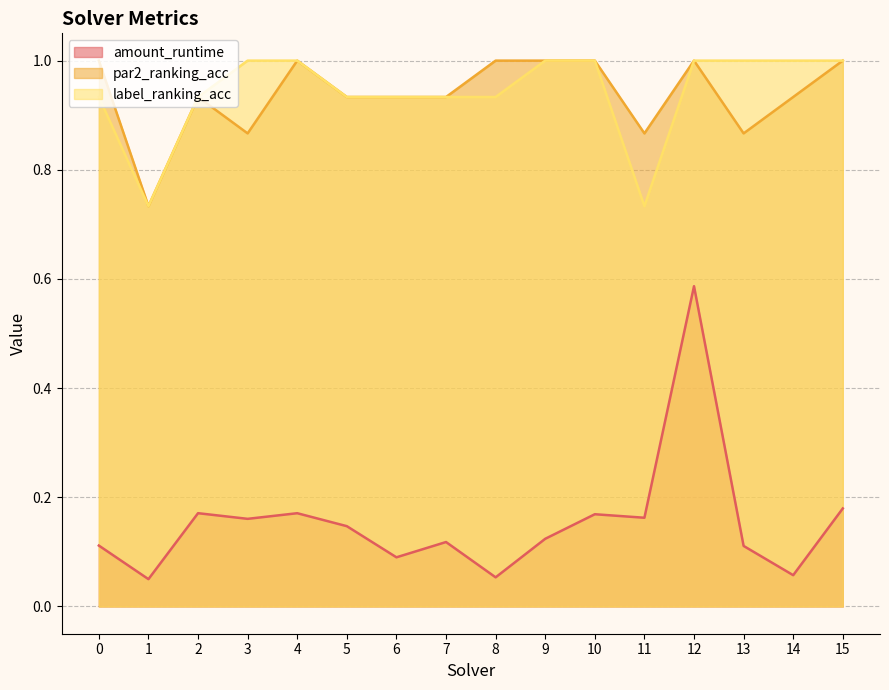

Which series has the largest total across all categories?

label_ranking_acc